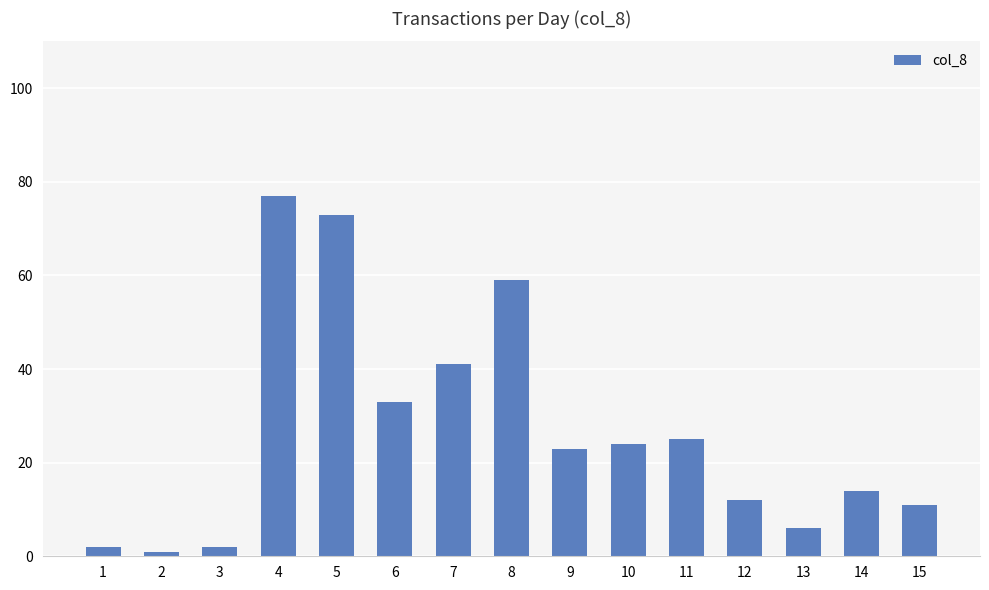

Is it true that the value at 7 is 13?

False